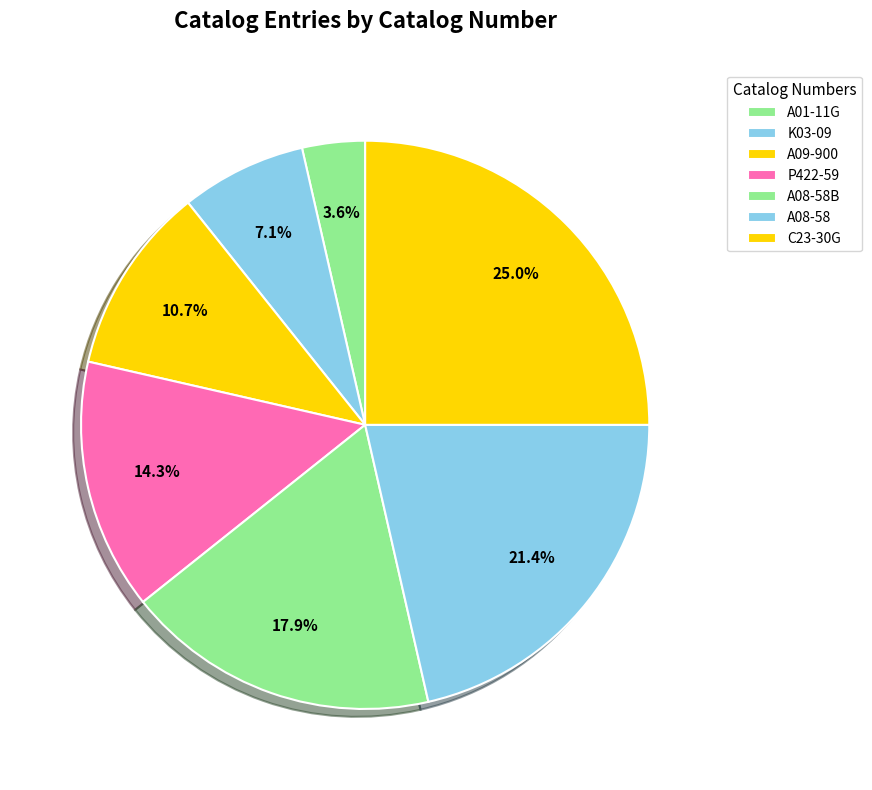

What is the change in value from A01-11G to C23-30G?

+6